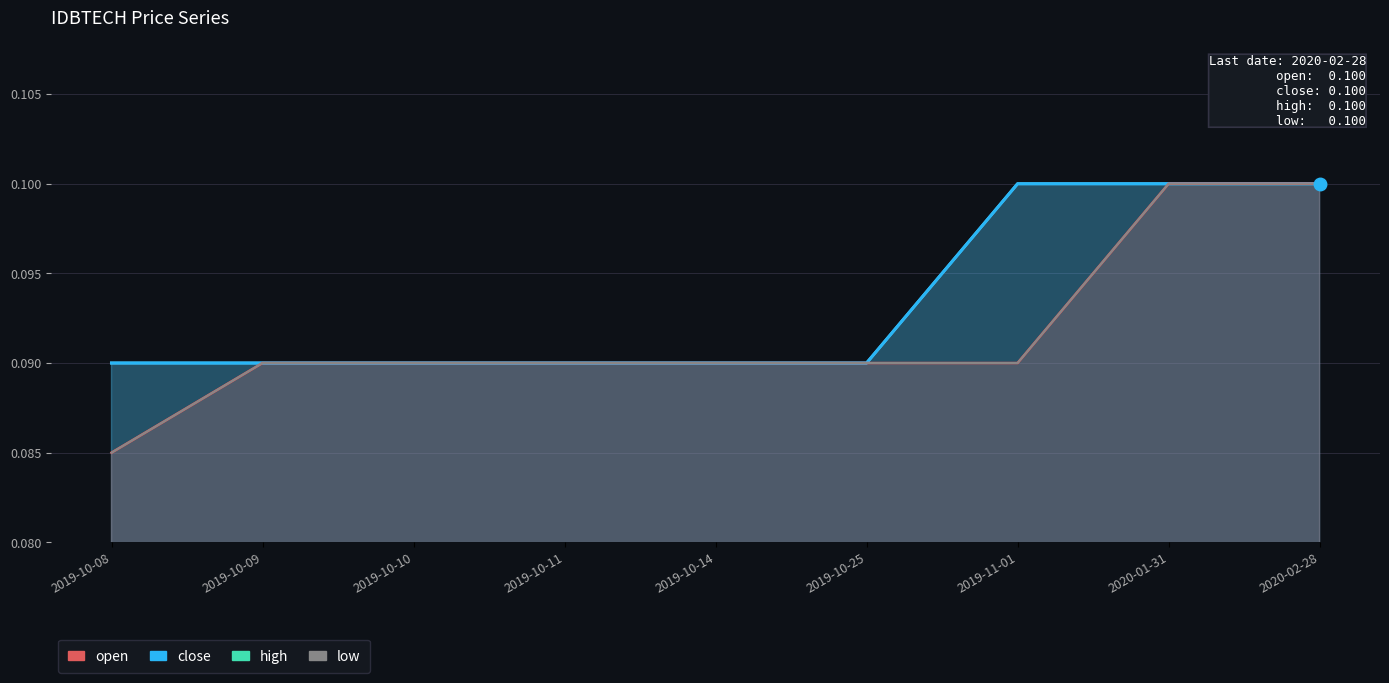

The close series shows 0.1 at 2019-11-01. True or false?

True